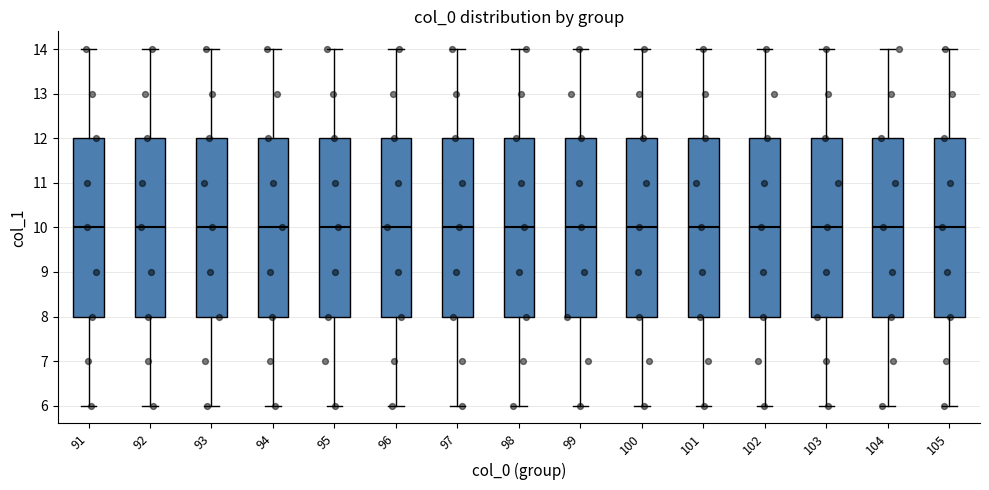

Where does the upper whisker of the box at x = 98 end on the y-axis? The values are not printed on the chart, so give them approximately, as read against the axis.

14